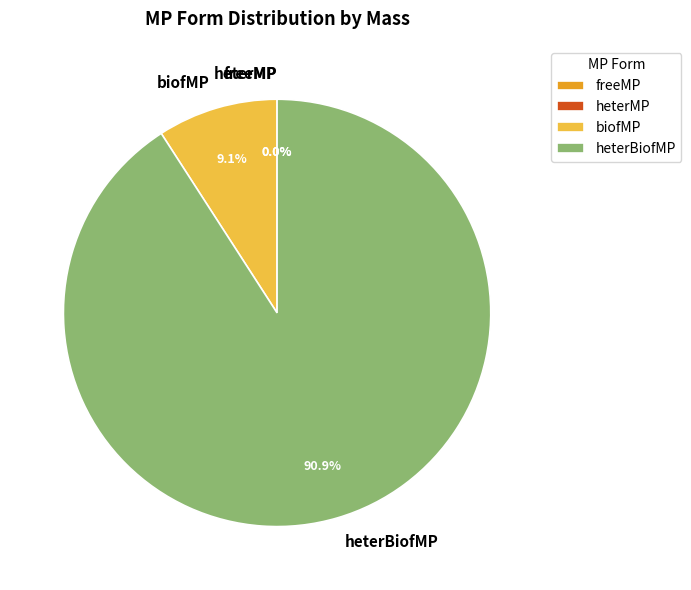

What percentage is the heterBiofMP slice, to the nearest percent?

91%